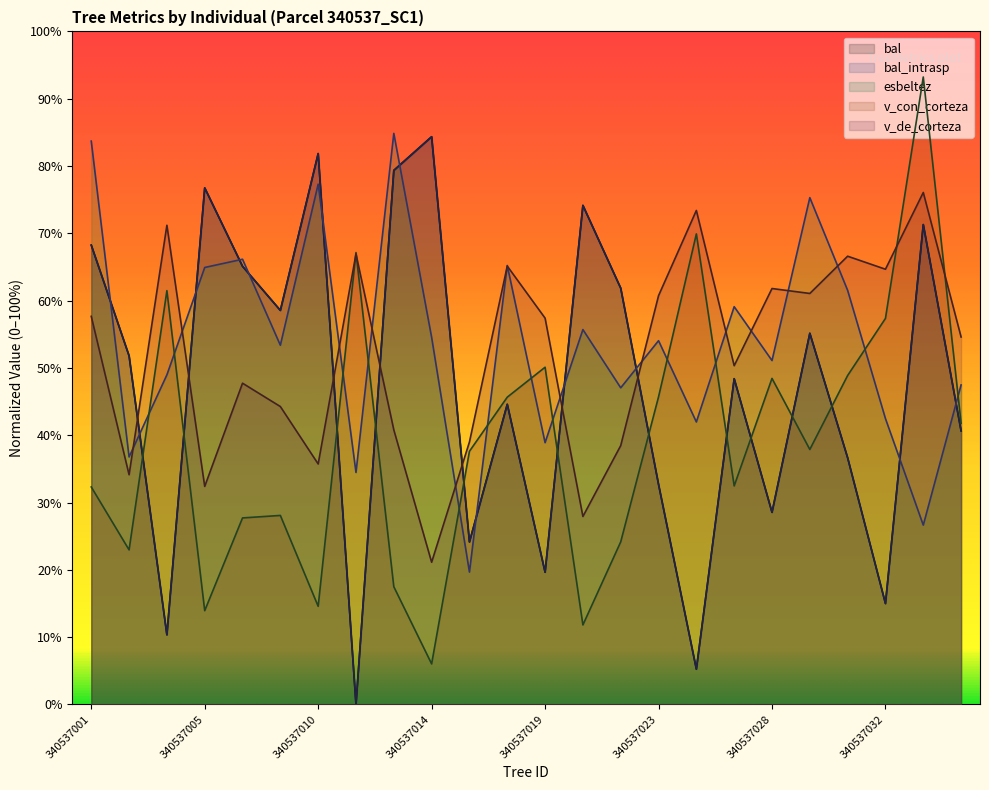

Is the value of bal_intrasp at 340537034 greater than the value of v_de_corteza at 340537008?

Yes